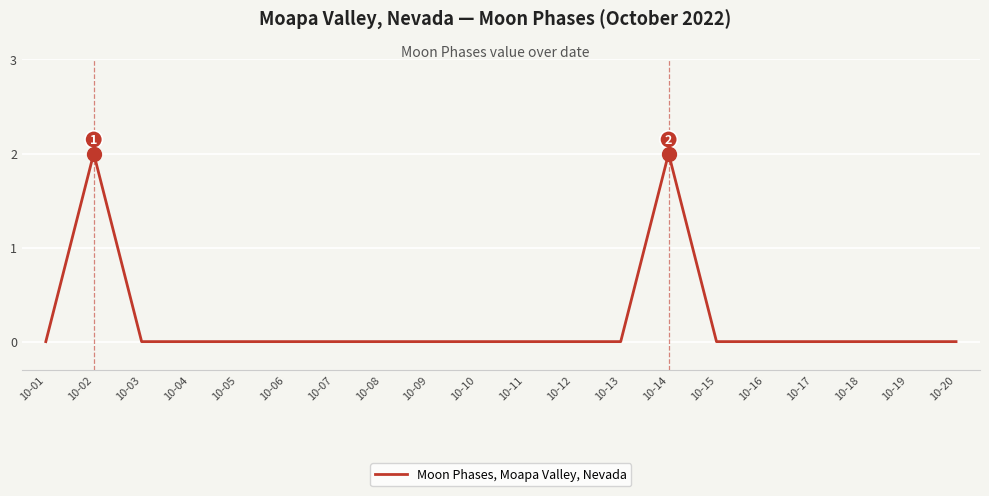

Reading right to left, list all the values displayed in this chart.

10-20=0	10-19=0	10-18=0	10-17=0	10-16=0	10-15=0	10-14=2	10-13=0	10-12=0	10-11=0	10-10=0	10-09=0	10-08=0	10-07=0	10-06=0	10-05=0	10-04=0	10-03=0	10-02=2	10-01=0